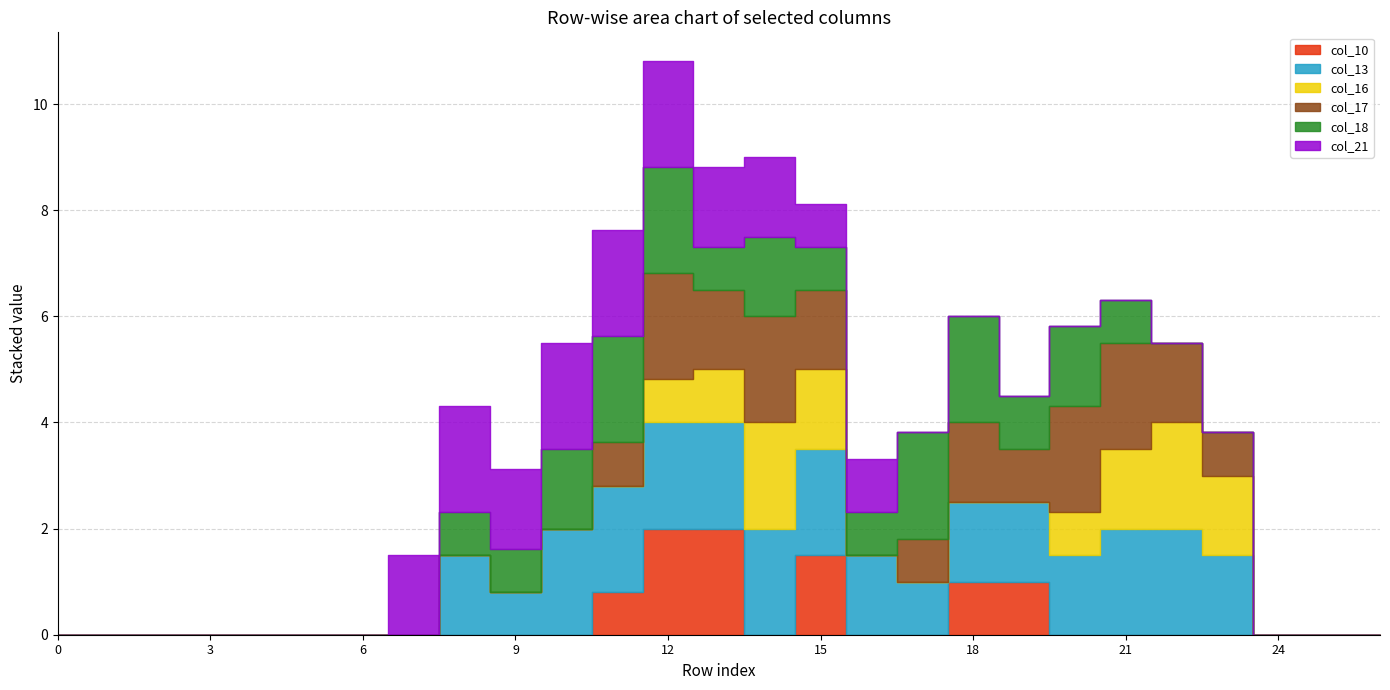

What is the sum of the col_13 values at 11 and 10?

4.0